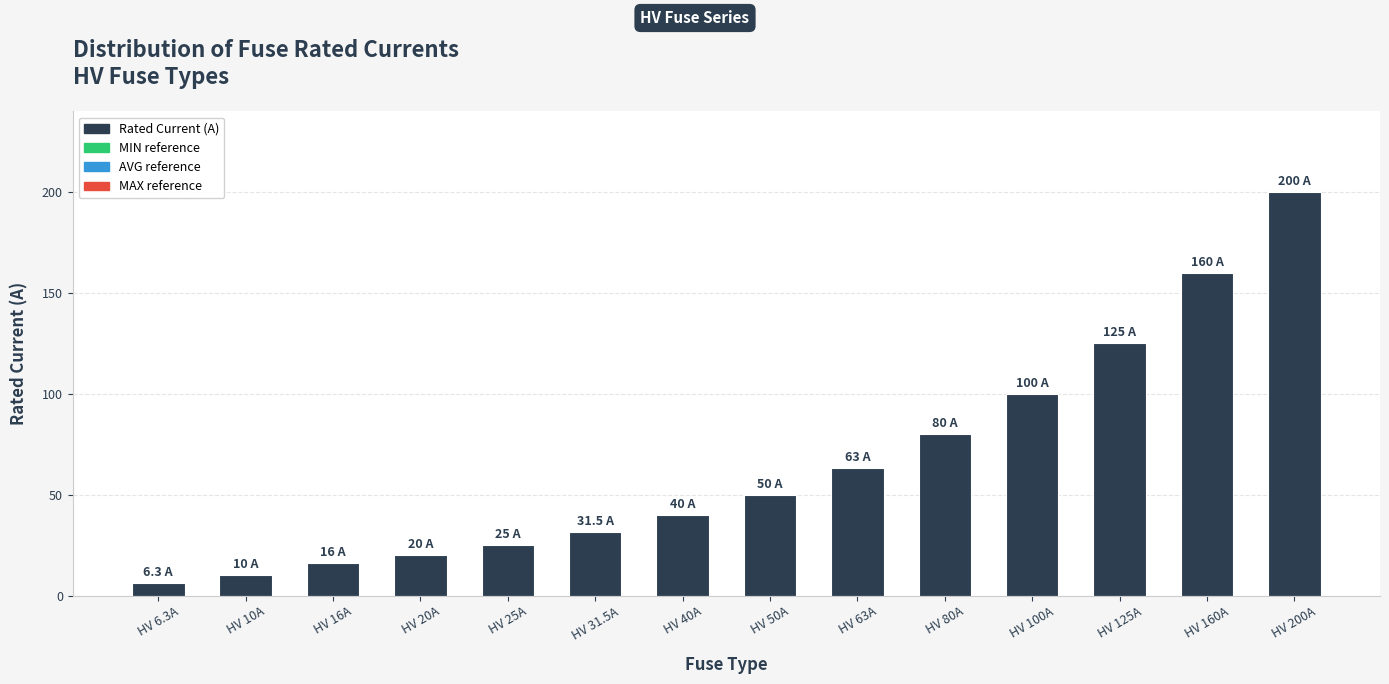

What is the maximum value shown in the chart?

200.0